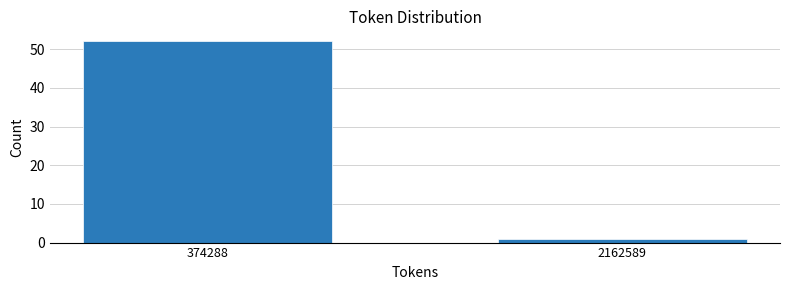

Reading left to right, what are all the values shown in this chart?

374288=52	2162589=1